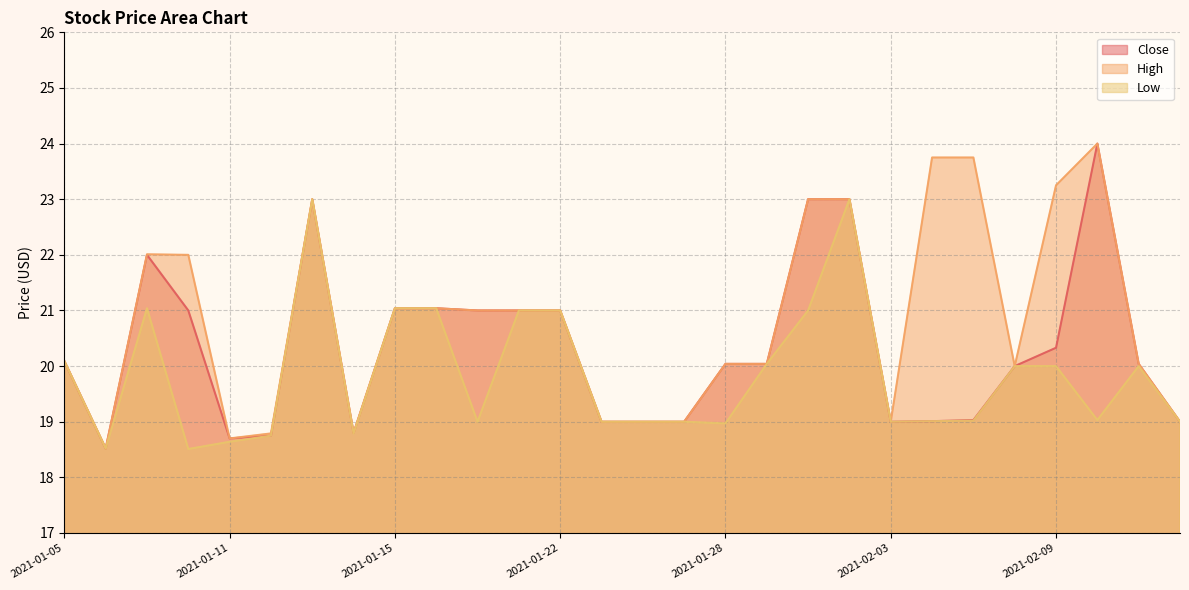

How many data points does each series have?

28